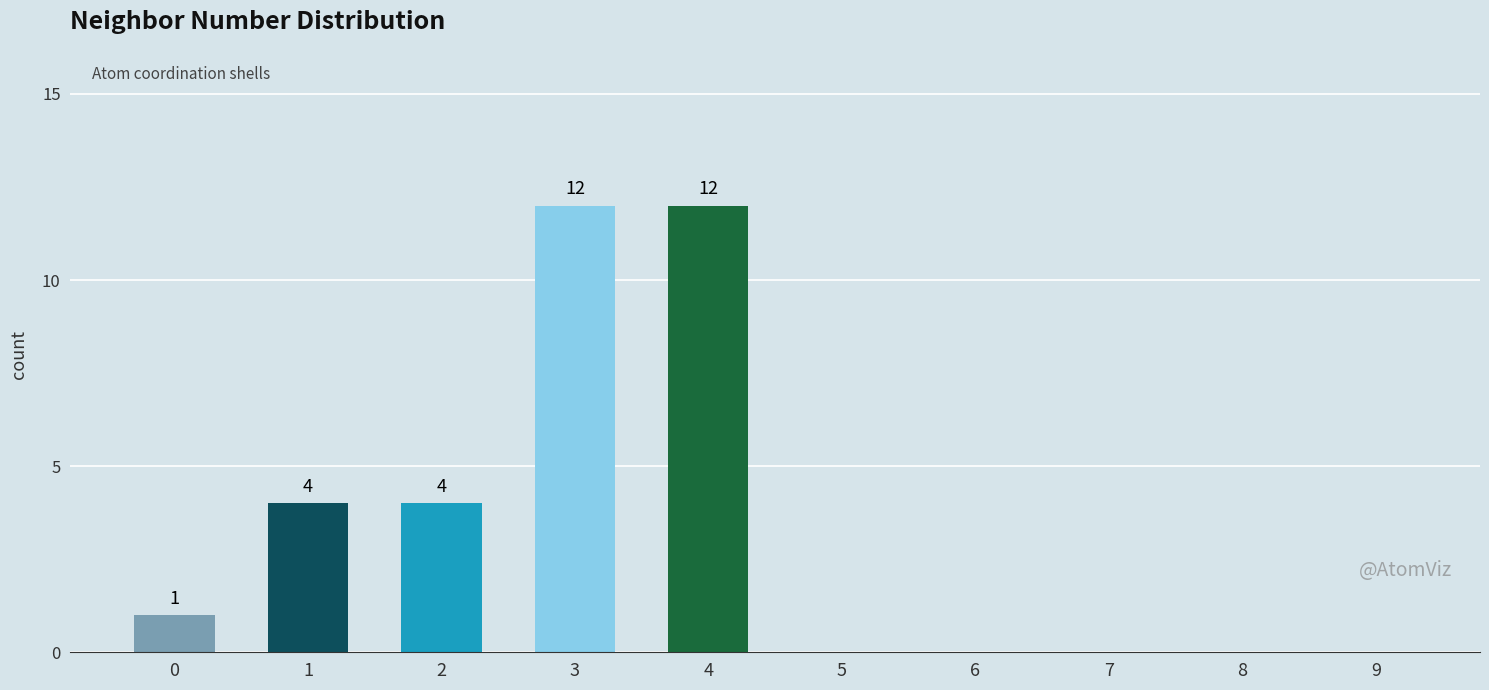

What is the sum of the values at 4 and 5?

12